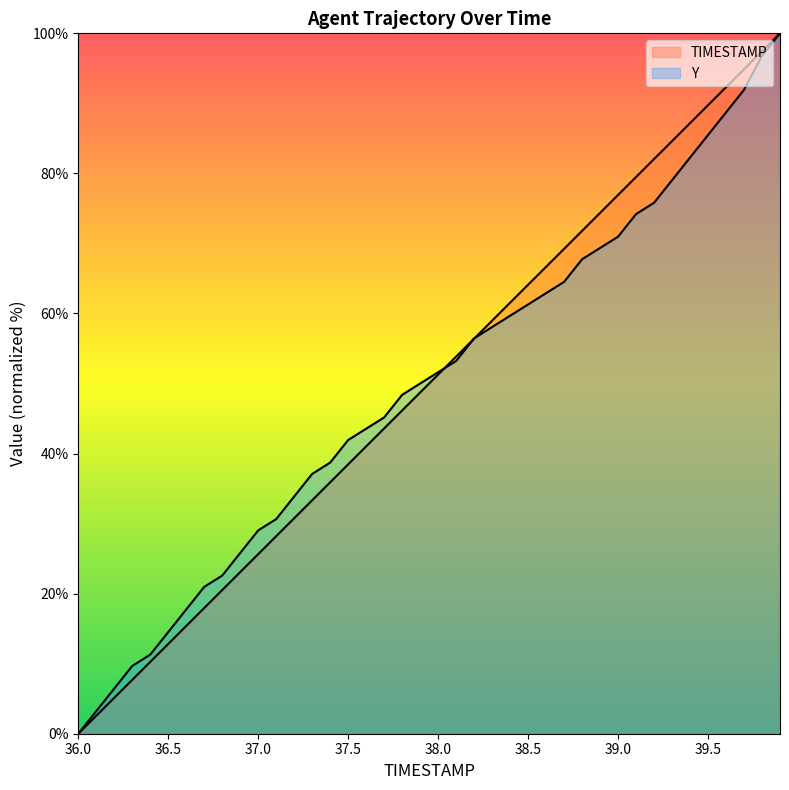

At which label is Y closest to 50?

37.9